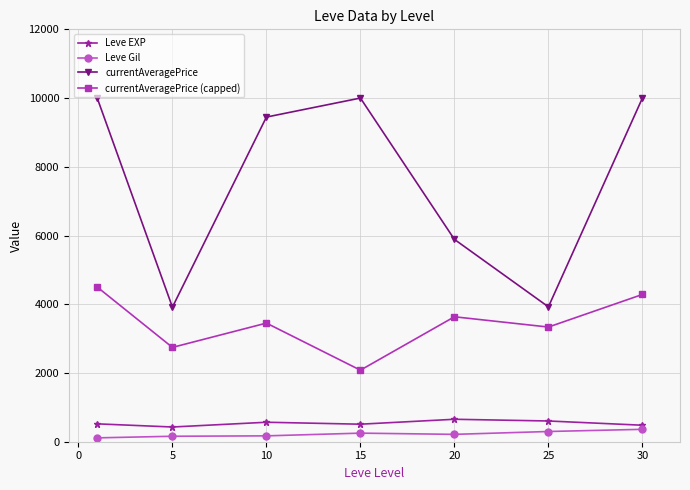

How many lines are shown in the chart?

4